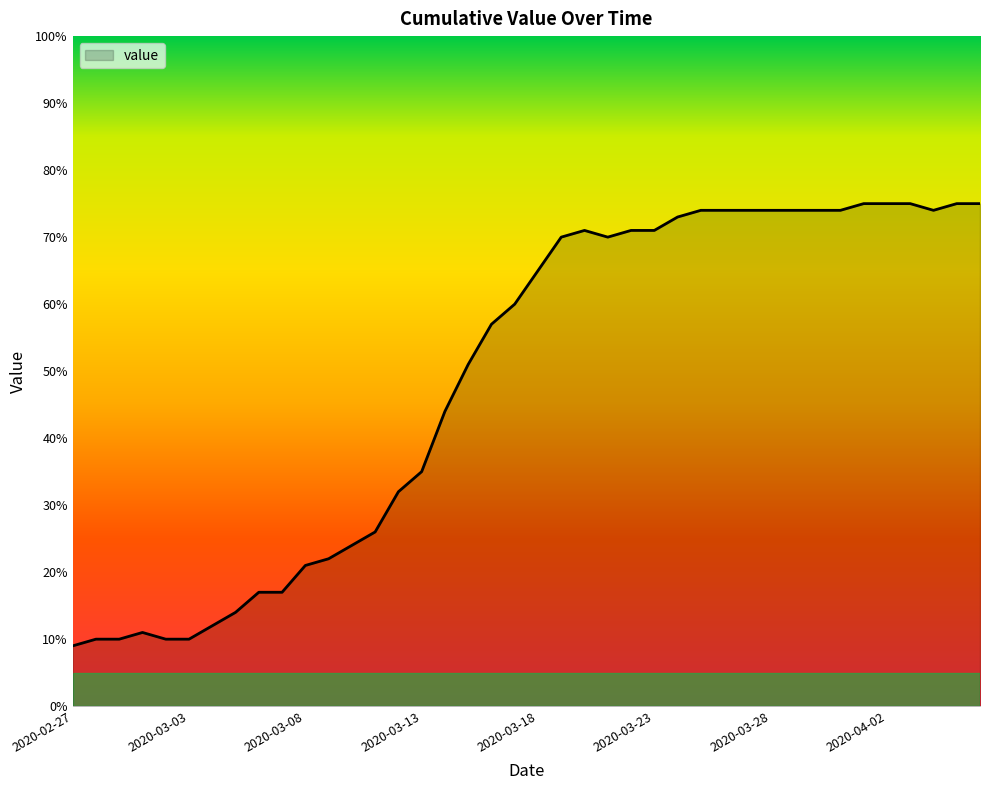

What is the greatest value displayed?

75